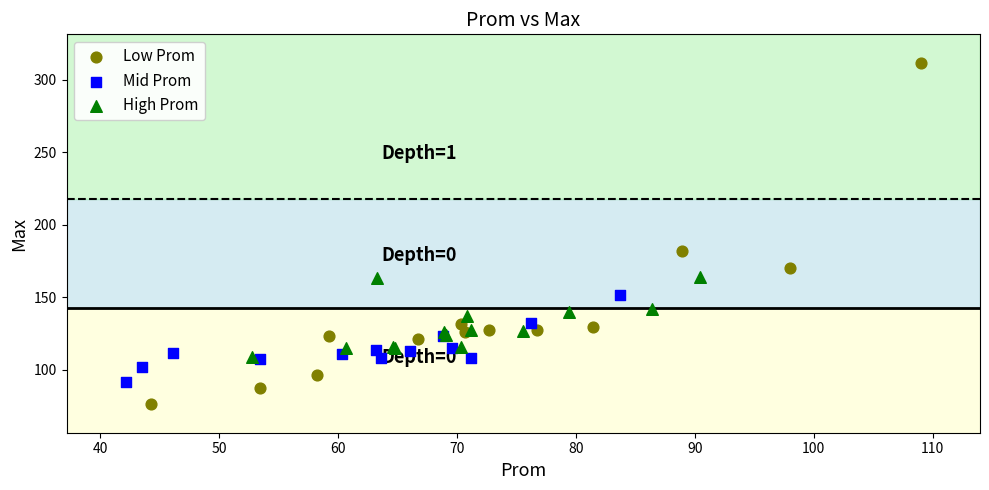

Which series contains the lowest Y value?

Low Prom